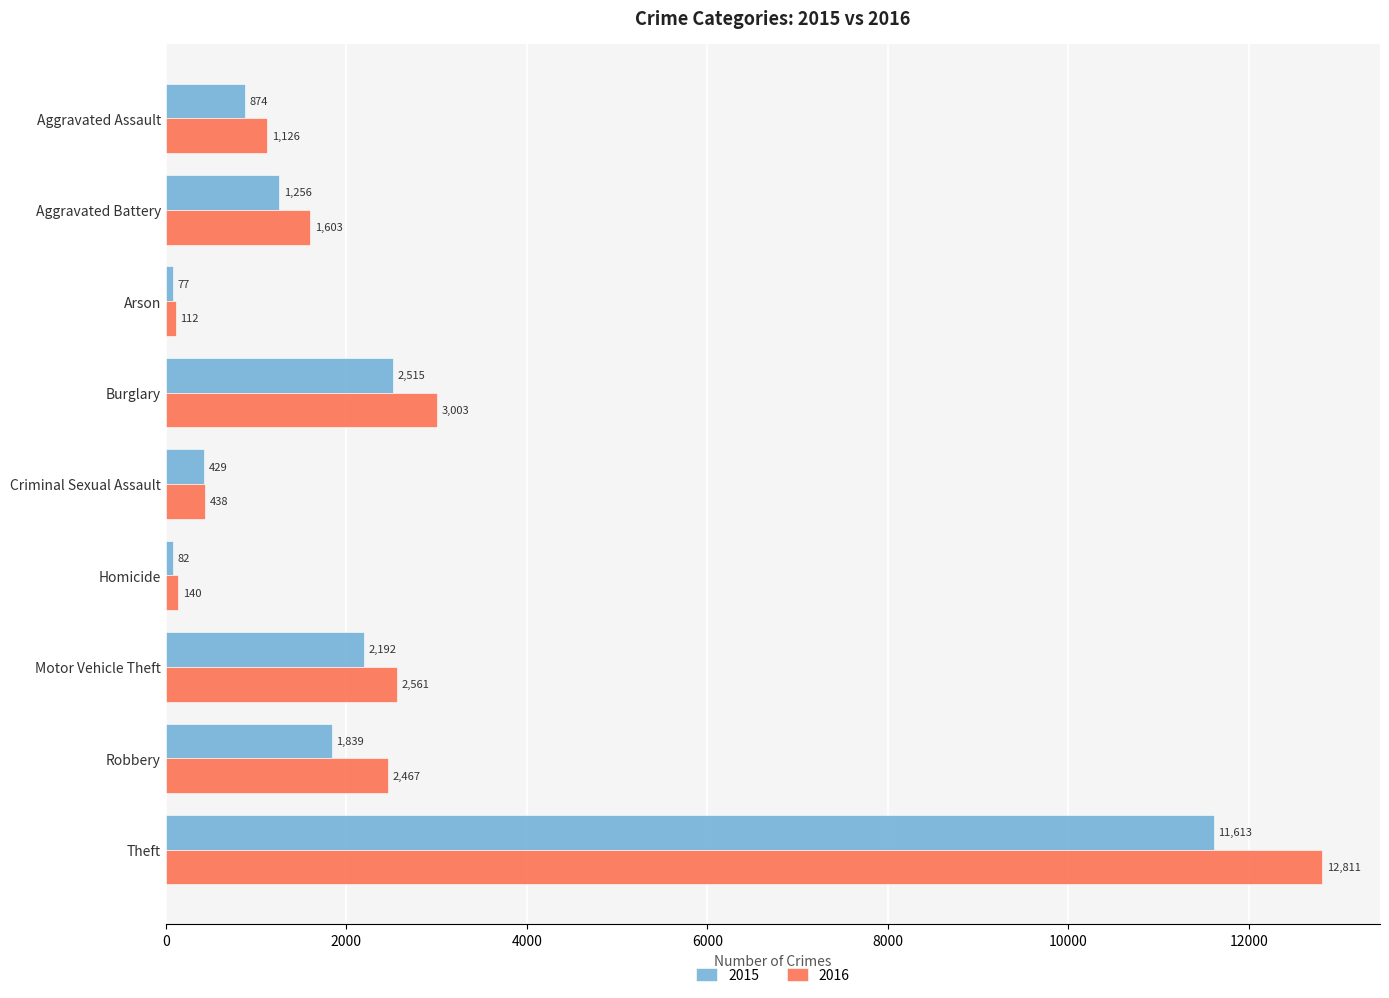

Is the value of 2016 at Homicide greater than the value of 2015 at Motor Vehicle Theft?

No